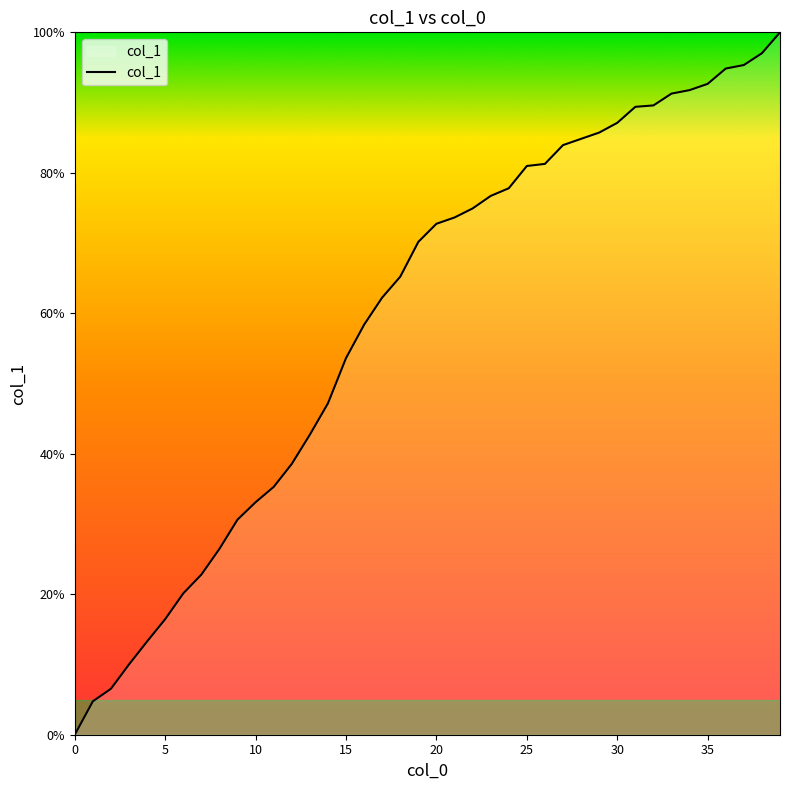

How many positive values are there?

39